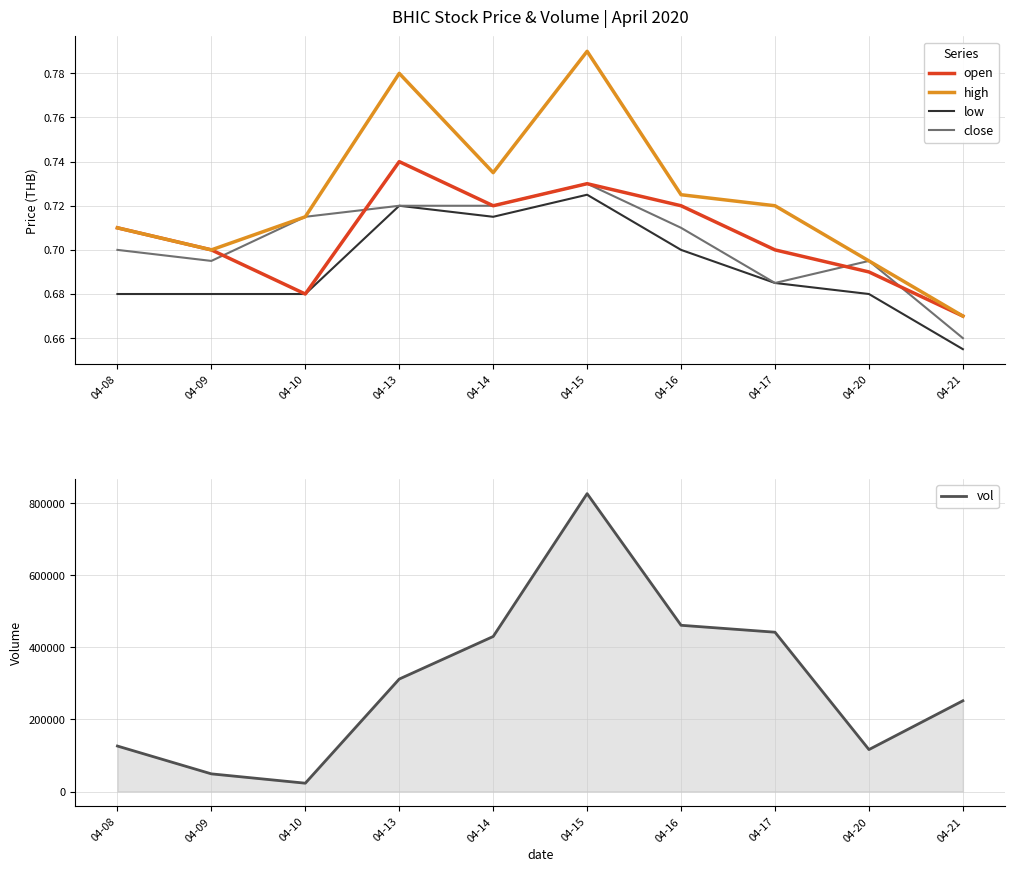

Which series has the widest spread of values?

vol